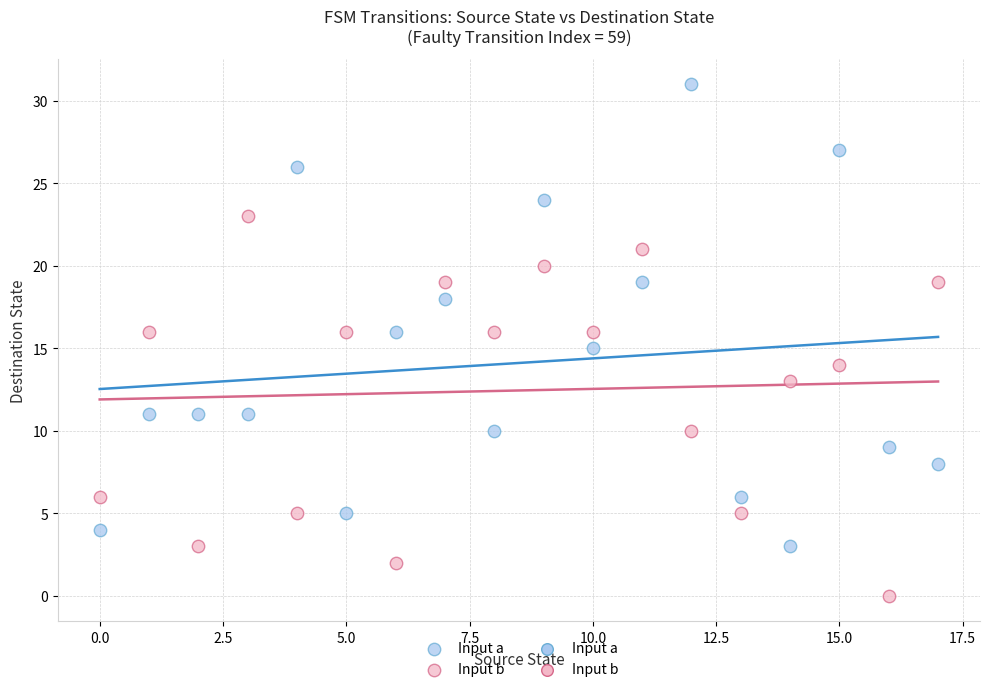

Which series contains the lowest Y value?

Input b